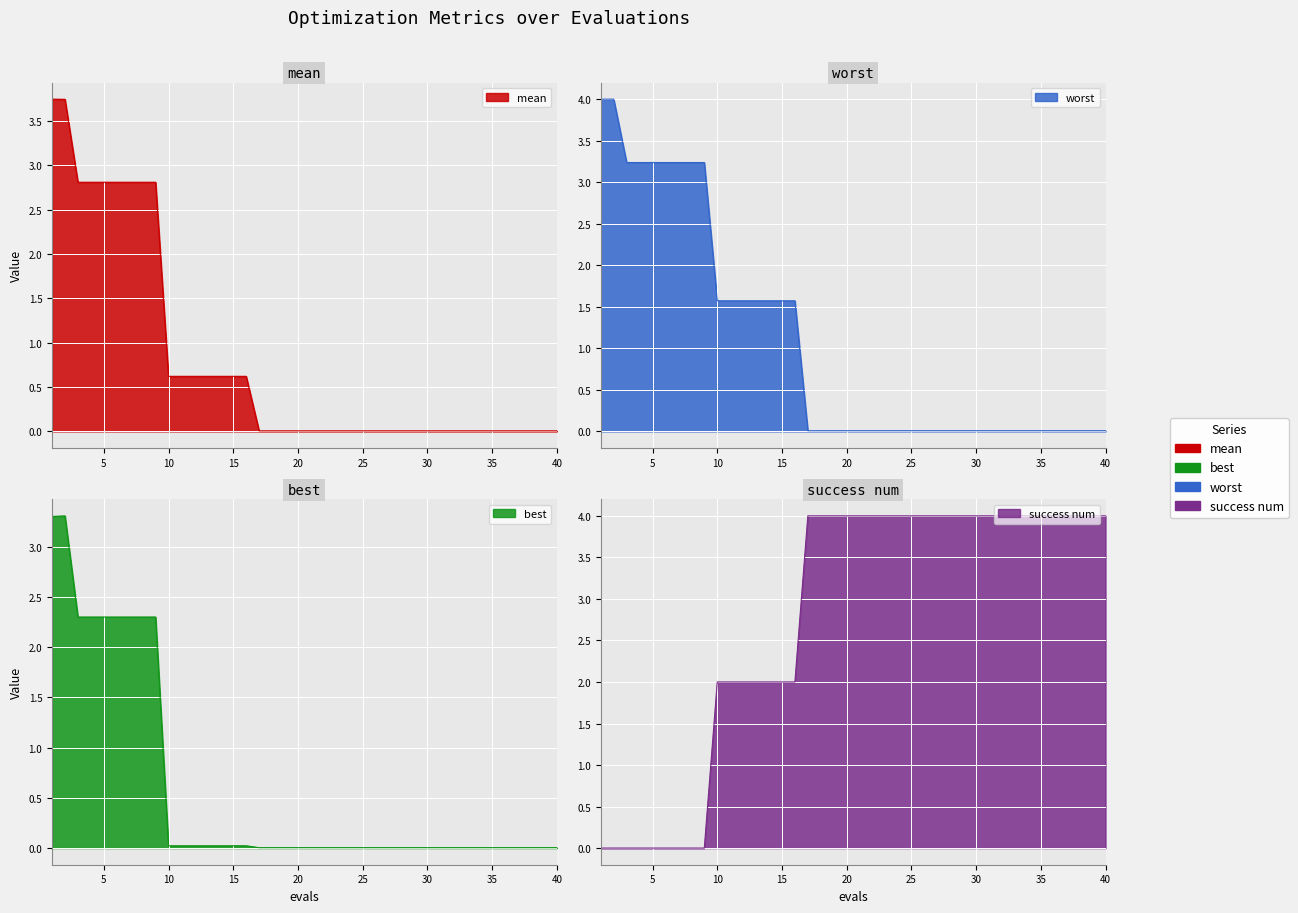

Where do success num and worst first cross each other?

9 and 10